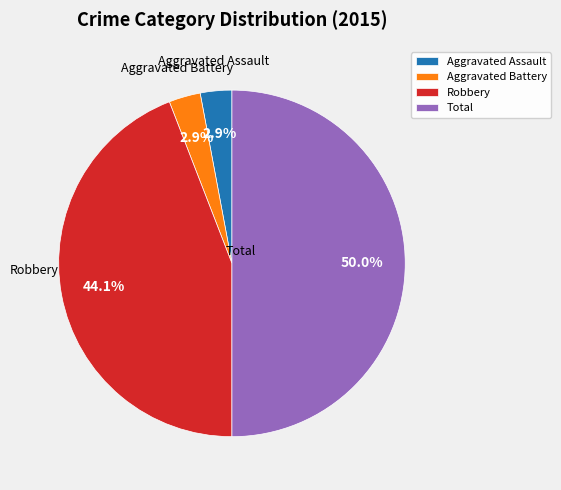

Approximately how many times larger is the value at Robbery compared to Total?

0.9